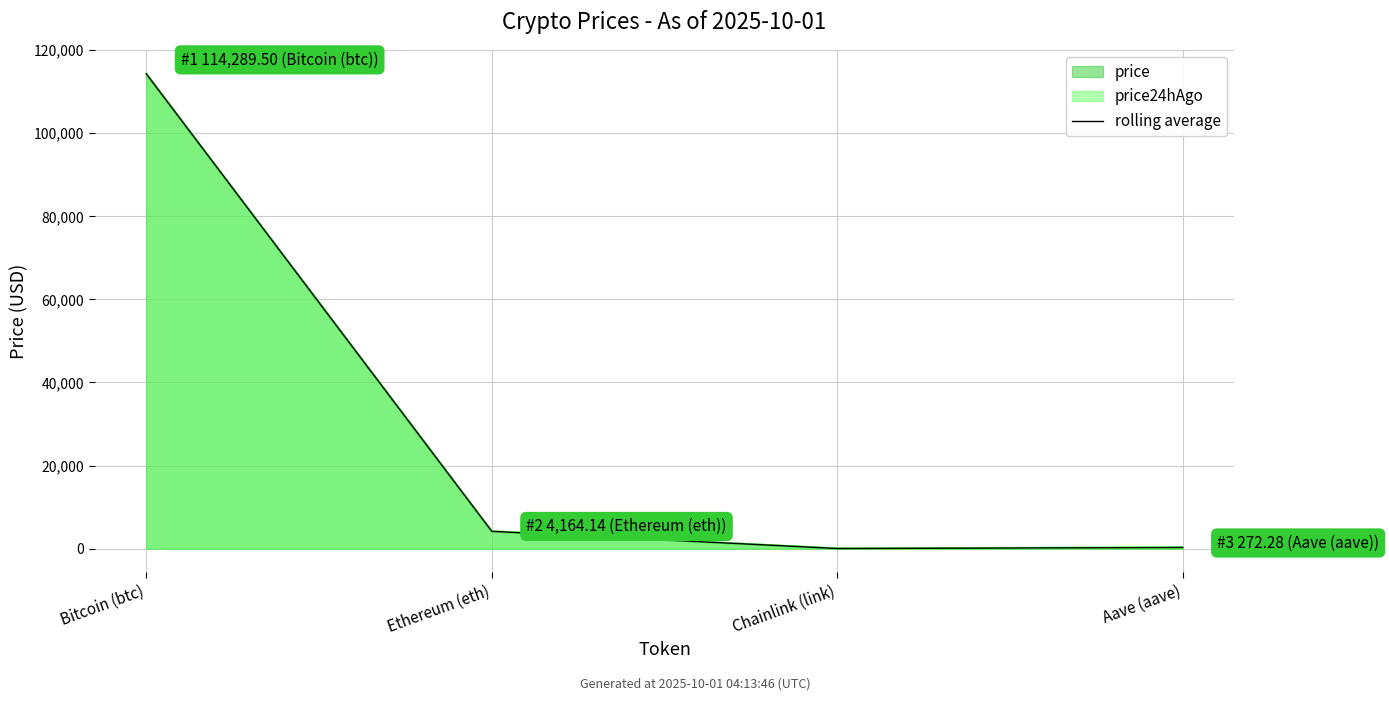

Rank the categories by value from highest to lowest.

Bitcoin (btc), Ethereum (eth), Aave (aave), Chainlink (link)